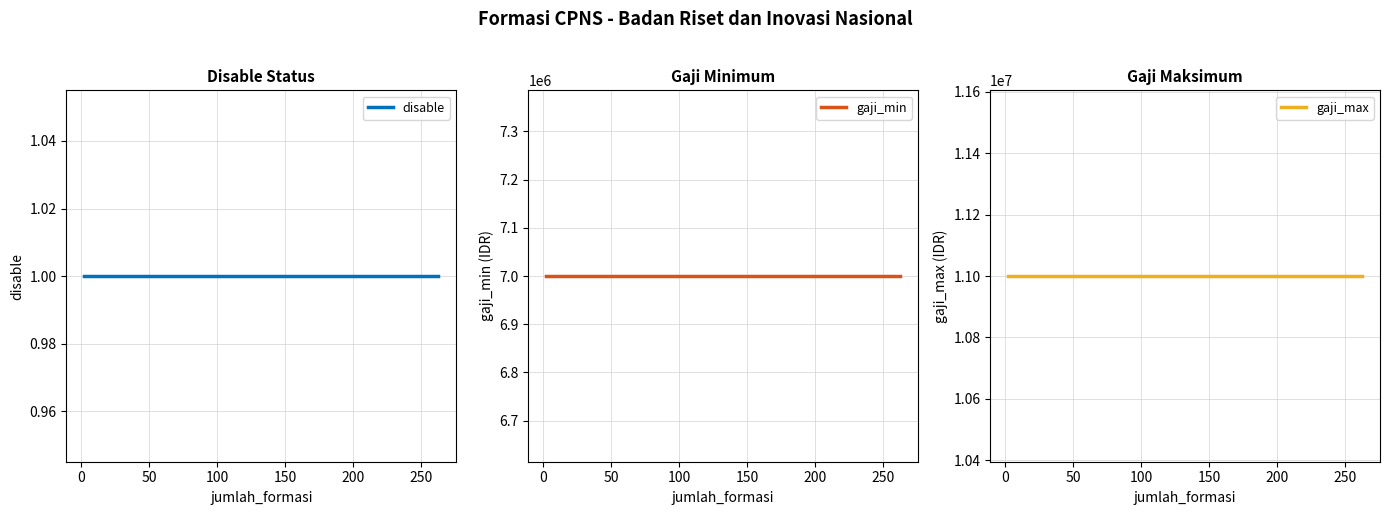

Which series has the widest spread of values?

disable